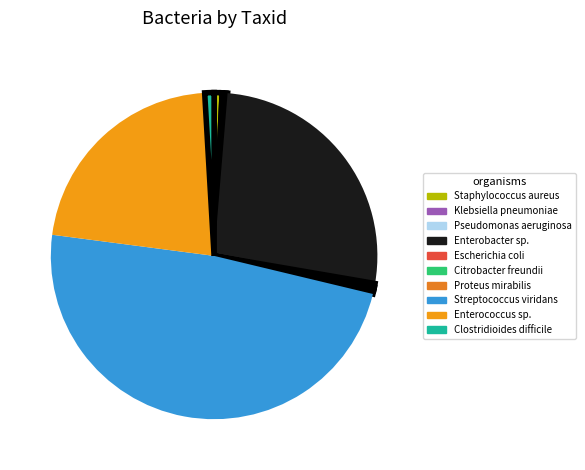

To the nearest percent, what is the difference between the largest and smallest slice percentages?

48%